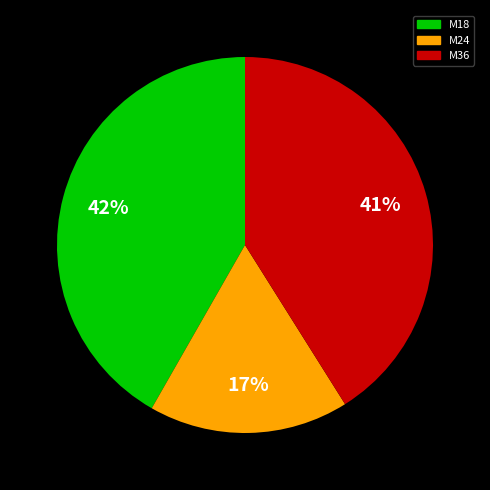

To the nearest percent, what is the difference between the M18 and M36 slice percentages?

1%